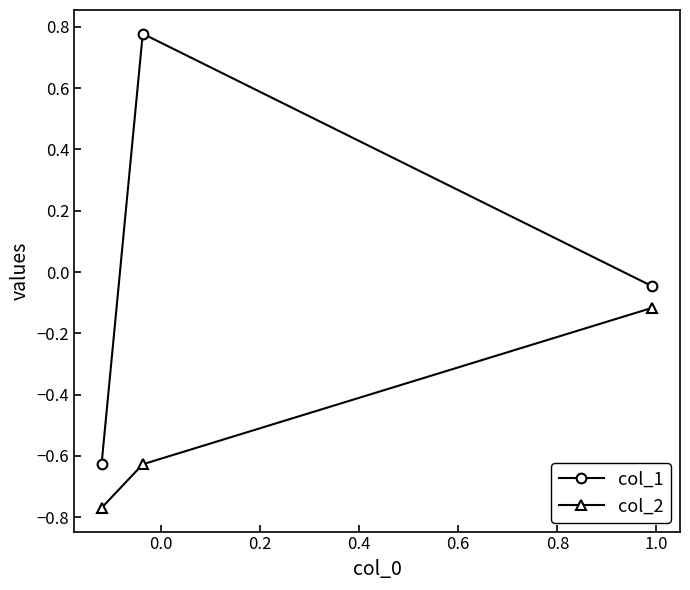

Rank the series by their maximum value, from lowest to highest.

col_2, col_1